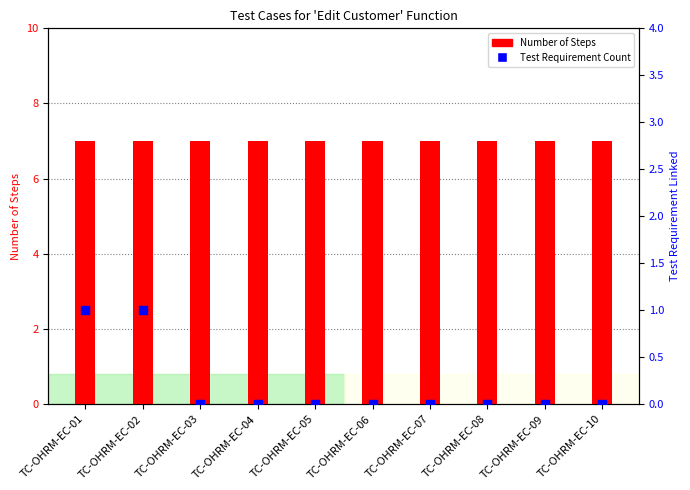

Which series has the largest Y range (max minus min)?

Test Requirement Count